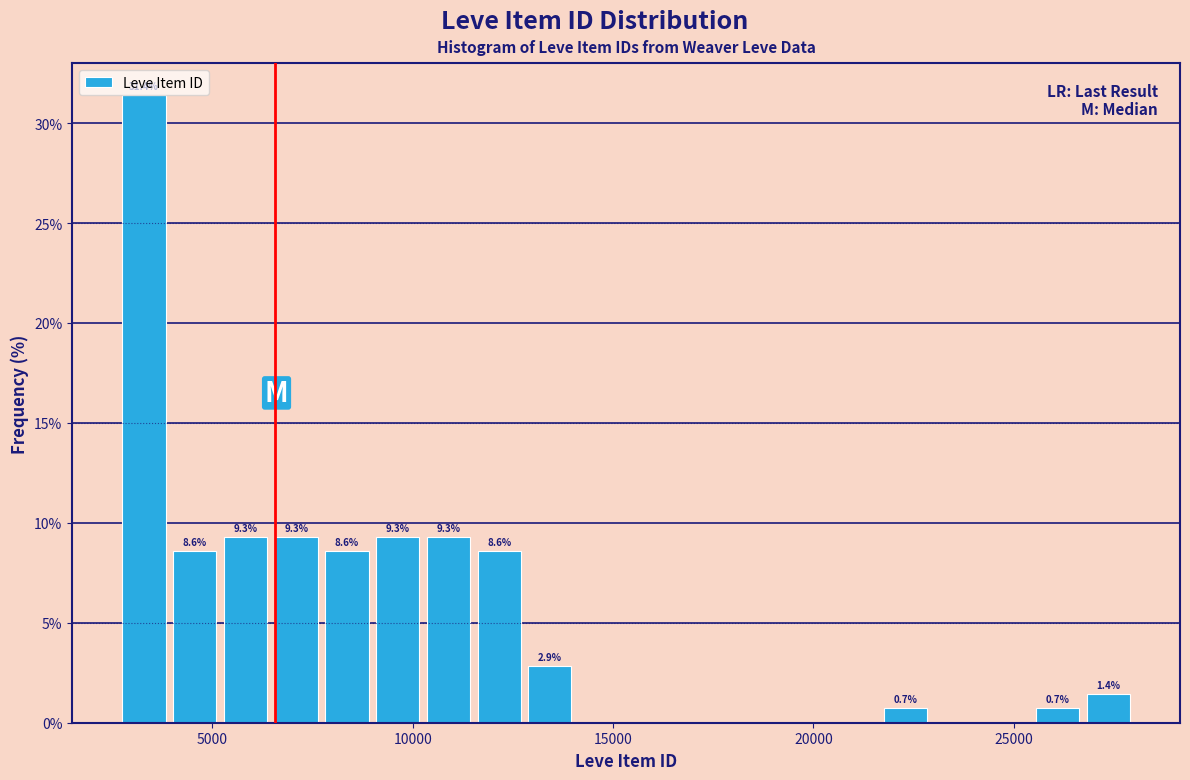

Read against the x-axis, roughly where is the centre of the tallest bar?

3500